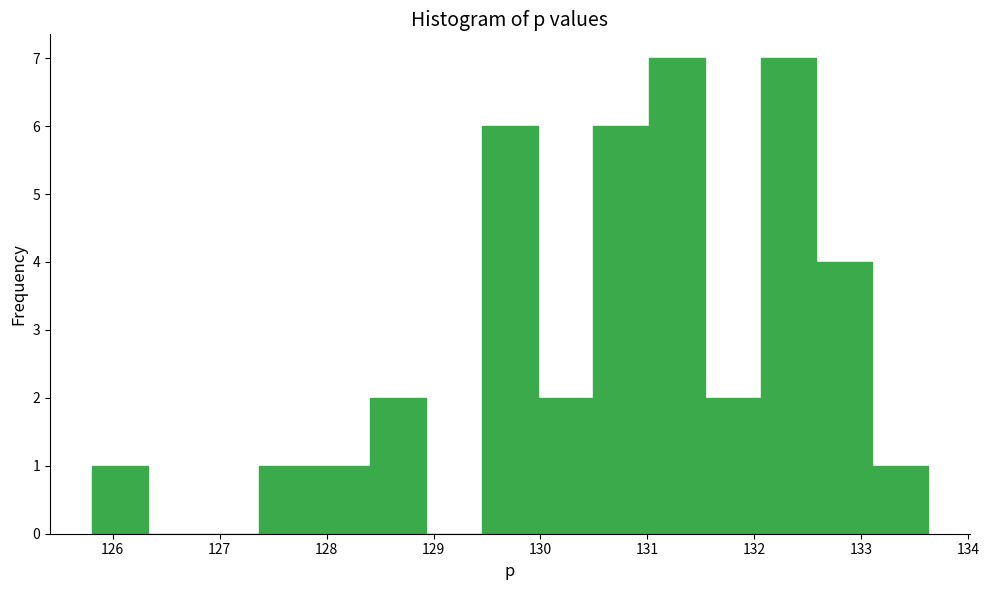

Reading left to right, list every bar in this chart as the range it spans on the x-axis followed by its height. Neither the bar edges nor the heights are printed on the chart, so give them approximately, as read against the axes.

125.8 to 126.3: 1
126.3 to 126.8: 0
126.8 to 127.4: 0
127.4 to 127.9: 1
127.9 to 128.4: 1
128.4 to 128.9: 2
128.9 to 129.5: 0
129.5 to 130.0: 6
130.0 to 130.5: 2
130.5 to 131.0: 6
131.0 to 131.5: 7
131.5 to 132.1: 2
132.1 to 132.6: 7
132.6 to 133.1: 4
133.1 to 133.6: 1